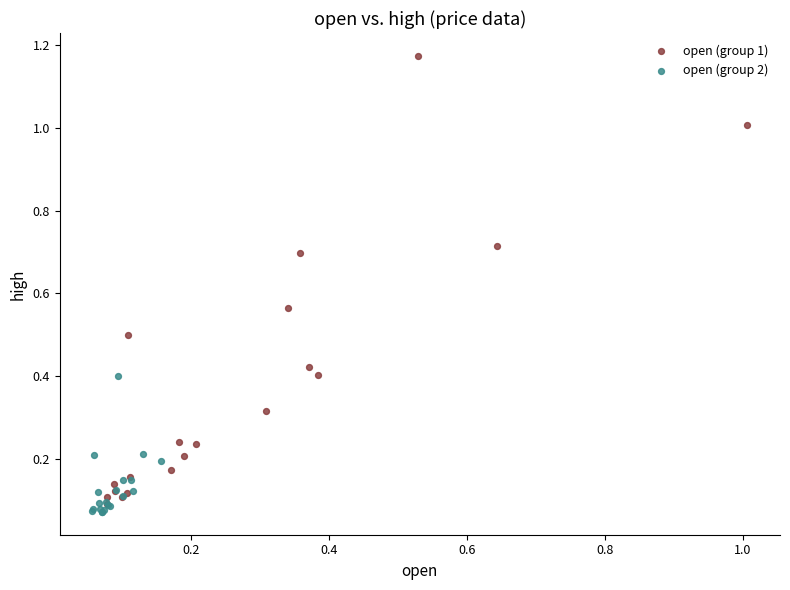

Which series has the widest spread of Y values?

open (group 1)